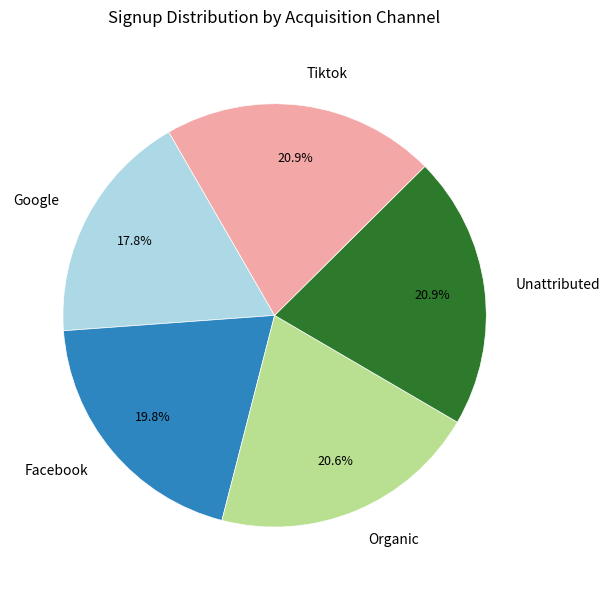

Which slice is the smallest?

Google